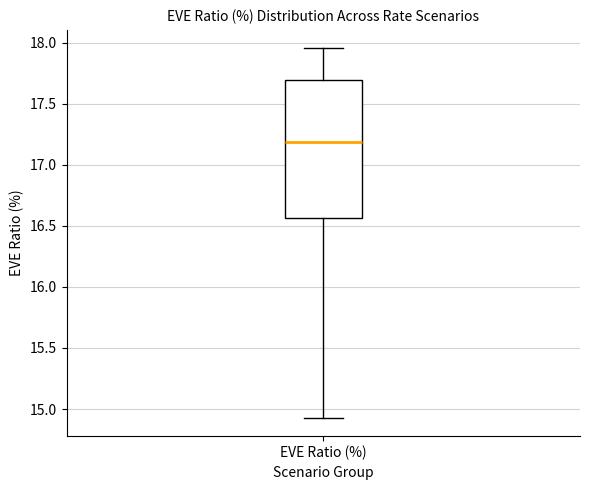

Where is the upper edge of the box for EVE Ratio (%) on the y-axis? The values are not printed on the chart, so give them approximately, as read against the axis.

17.70